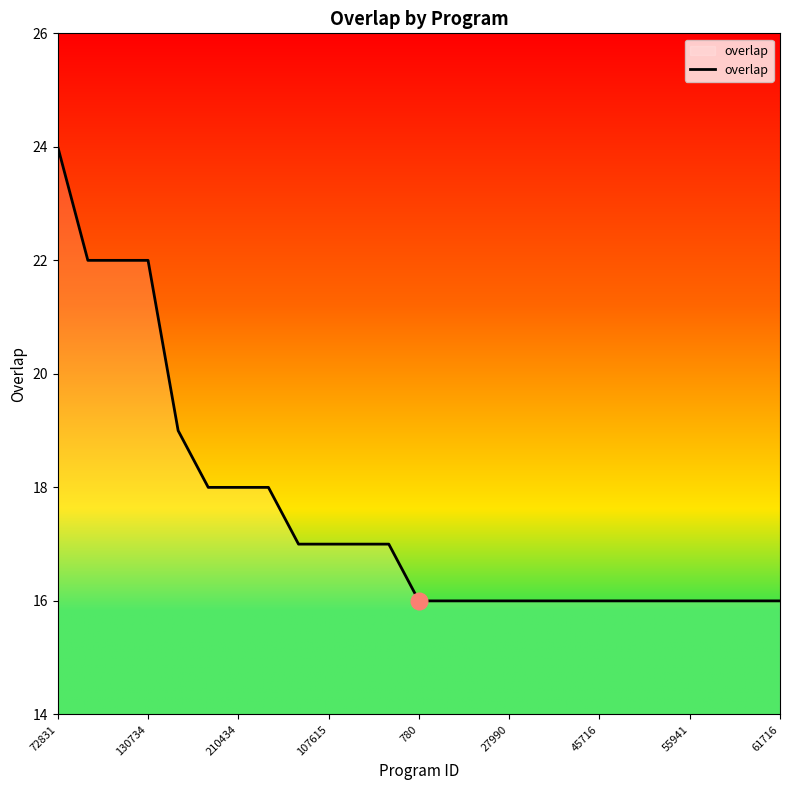

What is the maximum value shown in the chart?

24